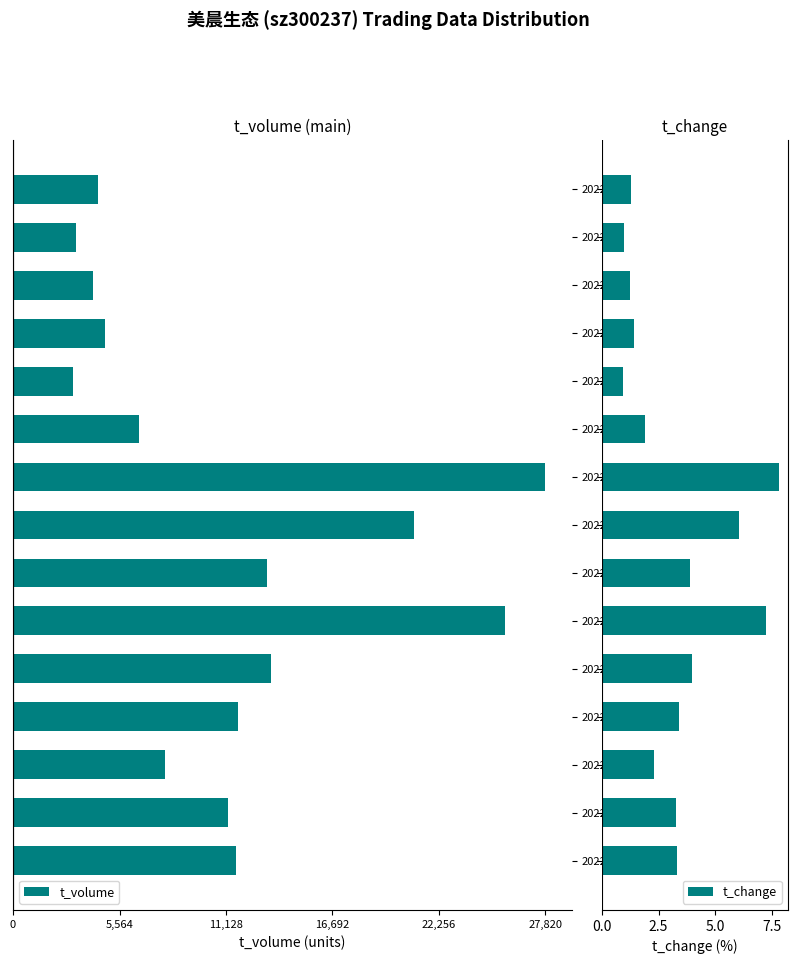

Which series has the widest spread of values?

t_volume